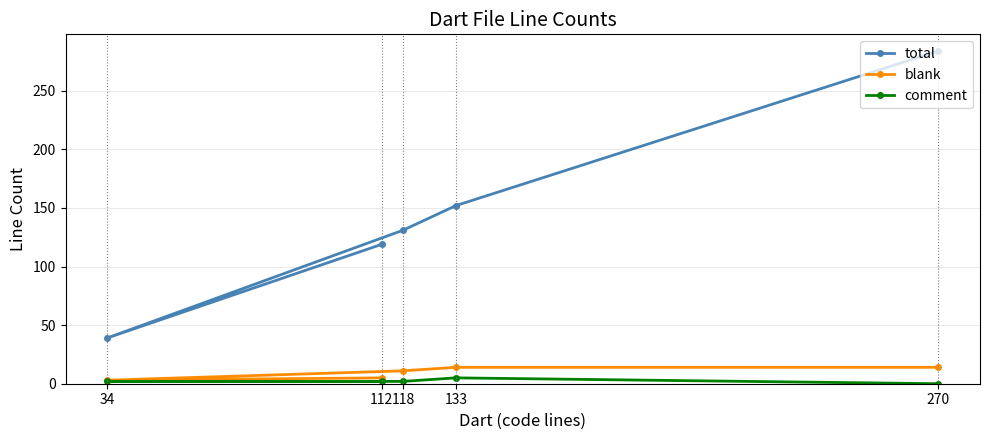

True or false: blank and total intersect in this chart.

False